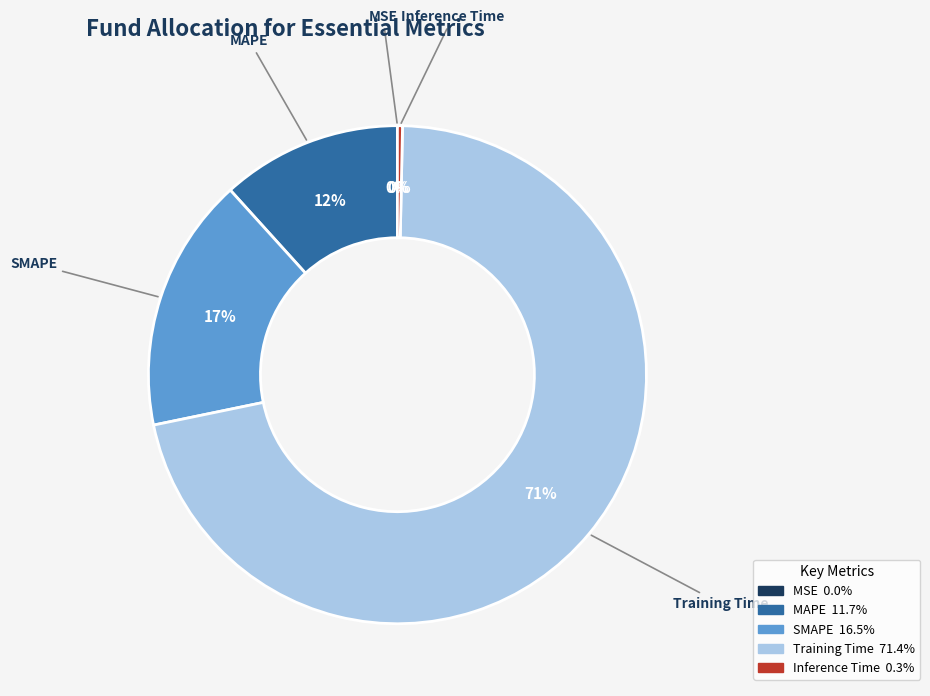

Approximately how many times larger is the value at MAPE compared to Training Time?

0.2